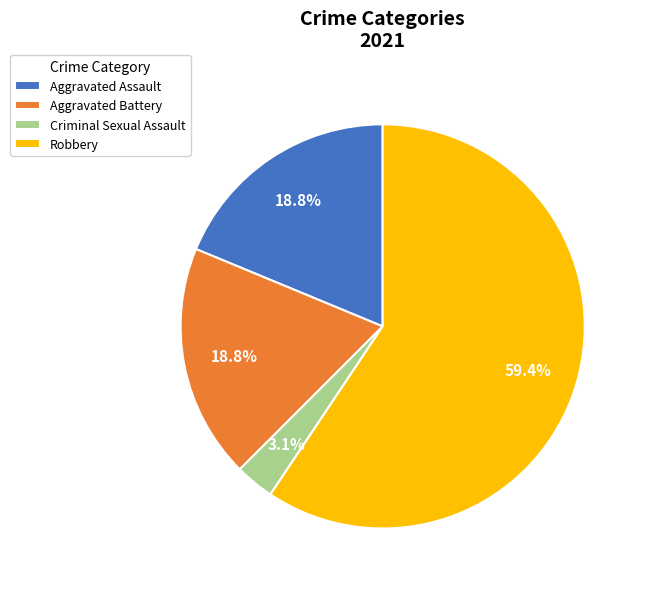

How many segments does this pie chart have?

4